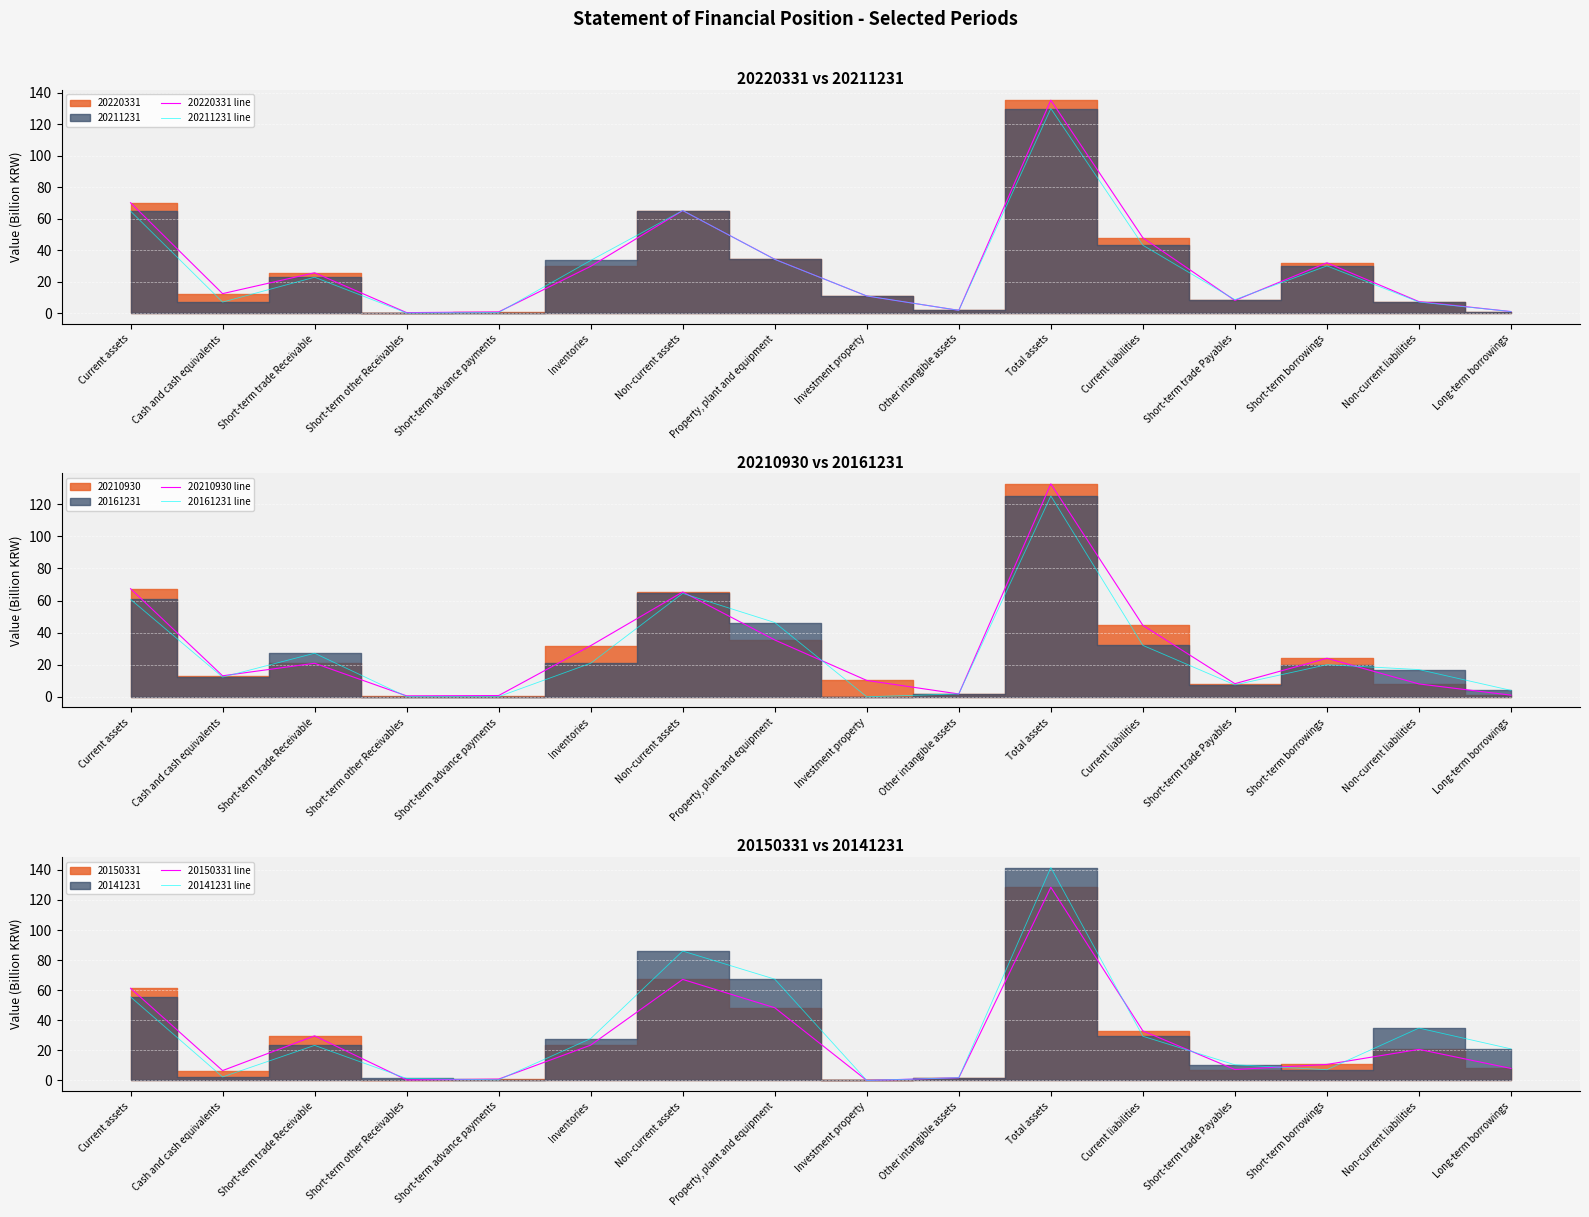

What is the total value across all series at Investment property?

32.0